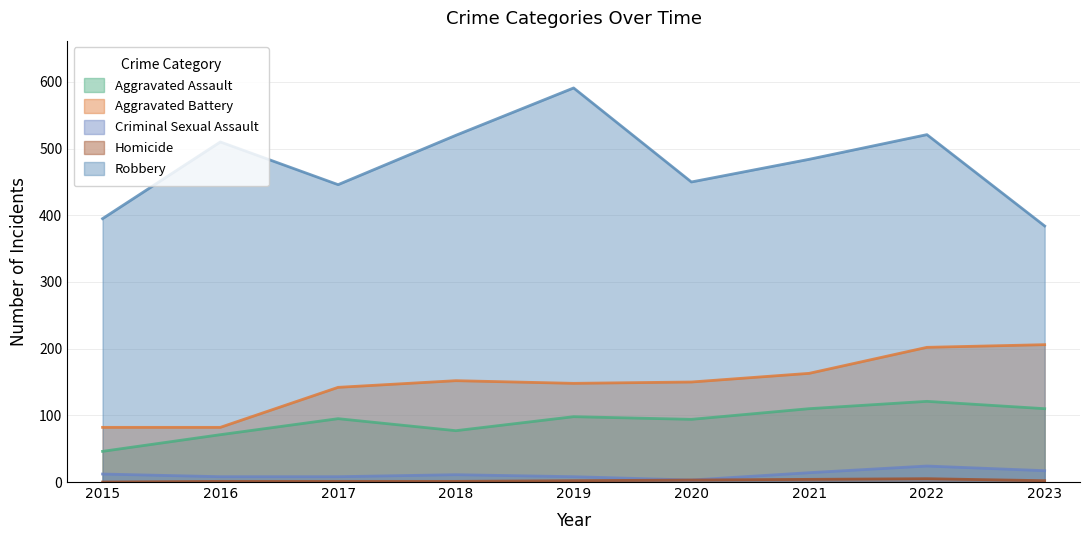

At which label is Aggravated Battery closest to 144?

2017